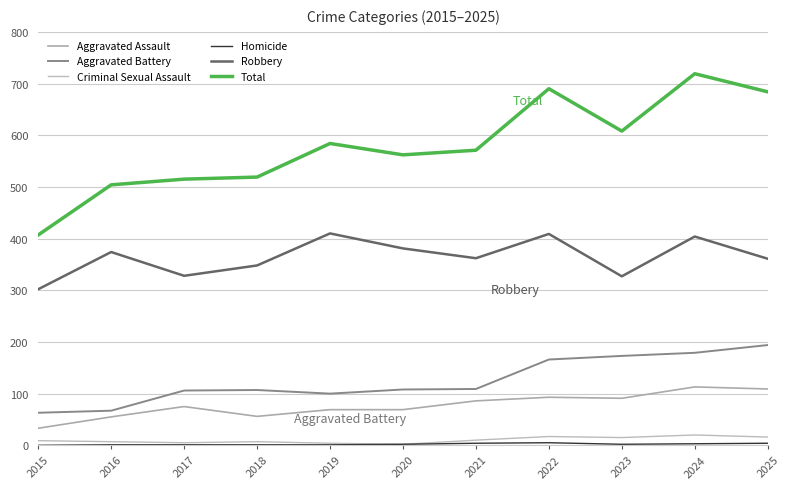

Between 2017 and 2018, which is larger?

2017